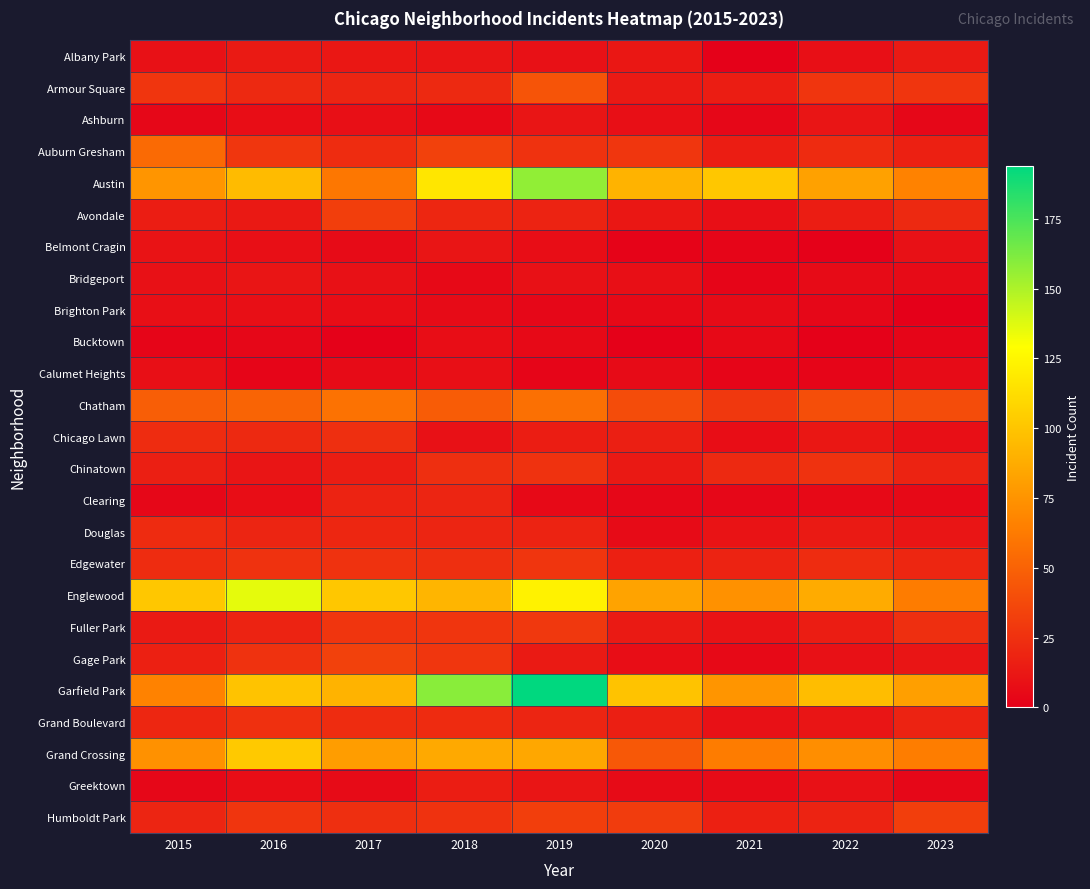

Reading left to right, extract all data points from this chart.

Albany Park: 2015=9	2016=14	2017=12	2018=11	2019=9	2020=12	2021=1	2022=8	2023=14
Armour Square: 2015=27	2016=21	2017=19	2018=21	2019=43	2020=14	2021=15	2022=27	2023=27
Ashburn: 2015=4	2016=7	2017=8	2018=5	2019=11	2020=8	2021=4	2022=11	2023=4
Auburn Gresham: 2015=54	2016=28	2017=23	2018=33	2019=26	2020=28	2021=15	2022=22	2023=17
Austin: 2015=76	2016=95	2017=61	2018=117	2019=157	2020=91	2021=101	2022=82	2023=66
Avondale: 2015=15	2016=13	2017=32	2018=20	2019=18	2020=12	2021=8	2022=15	2023=21
Belmont Cragin: 2015=10	2016=8	2017=6	2018=11	2019=7	2020=2	2021=3	2022=1	2023=9
Bridgeport: 2015=9	2016=11	2017=9	2018=5	2019=9	2020=8	2021=3	2022=6	2023=6
Brighton Park: 2015=8	2016=8	2017=7	2018=6	2019=4	2020=5	2021=6	2022=4	2023=0
Bucktown: 2015=3	2016=4	2017=1	2018=7	2019=5	2020=1	2021=5	2022=1	2023=3
Calumet Heights: 2015=8	2016=3	2017=6	2018=8	2019=3	2020=6	2021=3	2022=3	2023=6
Chatham: 2015=48	2016=51	2017=58	2018=47	2019=57	2020=39	2021=29	2022=40	2023=39
Chicago Lawn: 2015=23	2016=21	2017=24	2018=9	2019=15	2020=16	2021=7	2022=12	2023=8
Chinatown: 2015=16	2016=11	2017=15	2018=24	2019=26	2020=13	2021=21	2022=26	2023=18
Clearing: 2015=4	2016=7	2017=18	2018=19	2019=5	2020=4	2021=4	2022=5	2023=5
Douglas: 2015=22	2016=19	2017=20	2018=19	2019=18	2020=6	2021=10	2022=14	2023=11
Edgewater: 2015=23	2016=26	2017=26	2018=24	2019=27	2020=17	2021=18	2022=23	2023=20
Englewood: 2015=101	2016=136	2017=101	2018=92	2019=123	2020=83	2021=74	2022=87	2023=63
Fuller Park: 2015=14	2016=18	2017=27	2018=27	2019=29	2020=14	2021=10	2022=15	2023=24
Gage Park: 2015=17	2016=26	2017=33	2018=28	2019=14	2020=7	2021=5	2022=9	2023=11
Garfield Park: 2015=66	2016=99	2017=91	2018=159	2019=194	2020=99	2021=76	2022=96	2023=81
Grand Boulevard: 2015=20	2016=25	2017=23	2018=22	2019=19	2020=16	2021=9	2022=11	2023=18
Grand Crossing: 2015=74	2016=102	2017=80	2018=86	2019=85	2020=45	2021=63	2022=72	2023=64
Greektown: 2015=4	2016=7	2017=6	2018=15	2019=11	2020=6	2021=6	2022=9	2023=4
Humboldt Park: 2015=19	2016=27	2017=24	2018=26	2019=32	2020=31	2021=17	2022=18	2023=32